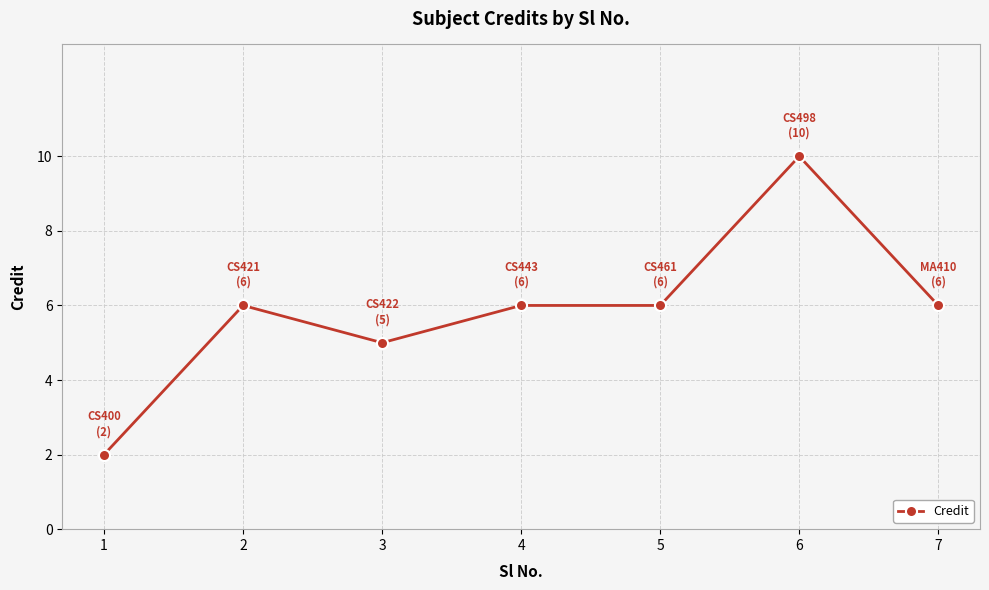

Between 3 and 7, which is larger?

7